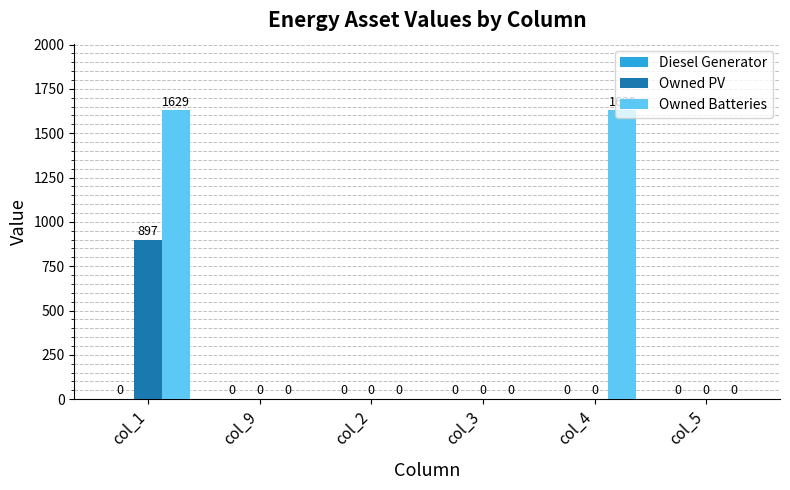

How many Owned Batteries values are between 0 and 1629?

6